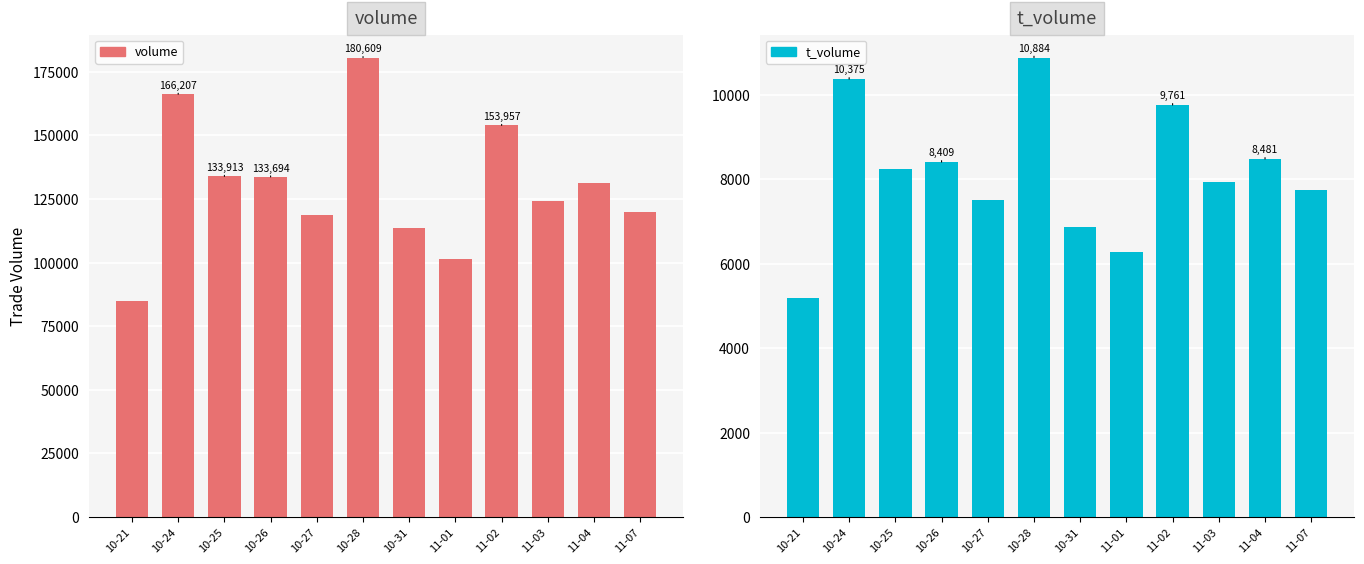

What is the value of the volume bar at the 4th from the left?

133694